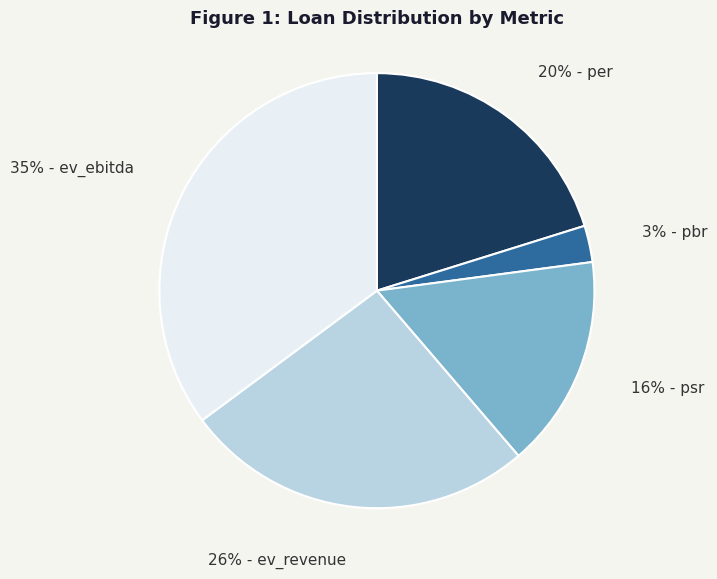

Is there a majority slice in this chart?

No